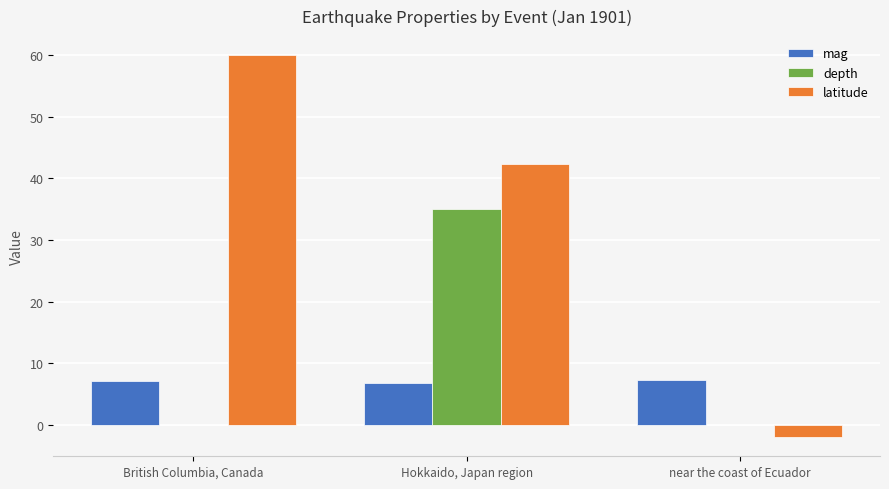

What is the sum of the latitude values at British Columbia, Canada and near the coast of Ecuador?

58.0